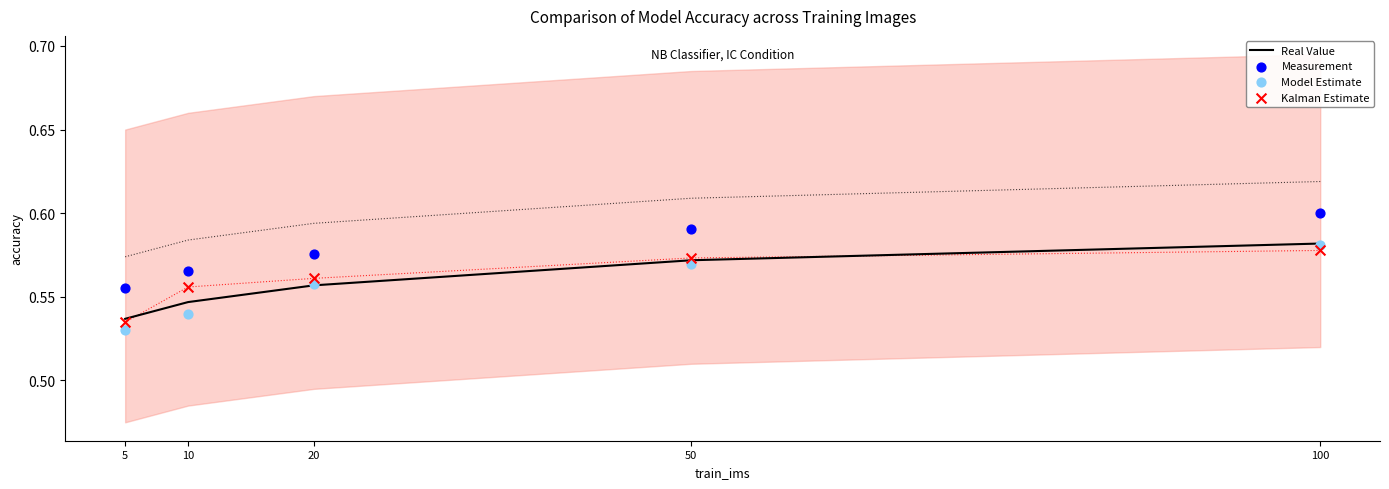

What is the total value across all series at 5?

2.2